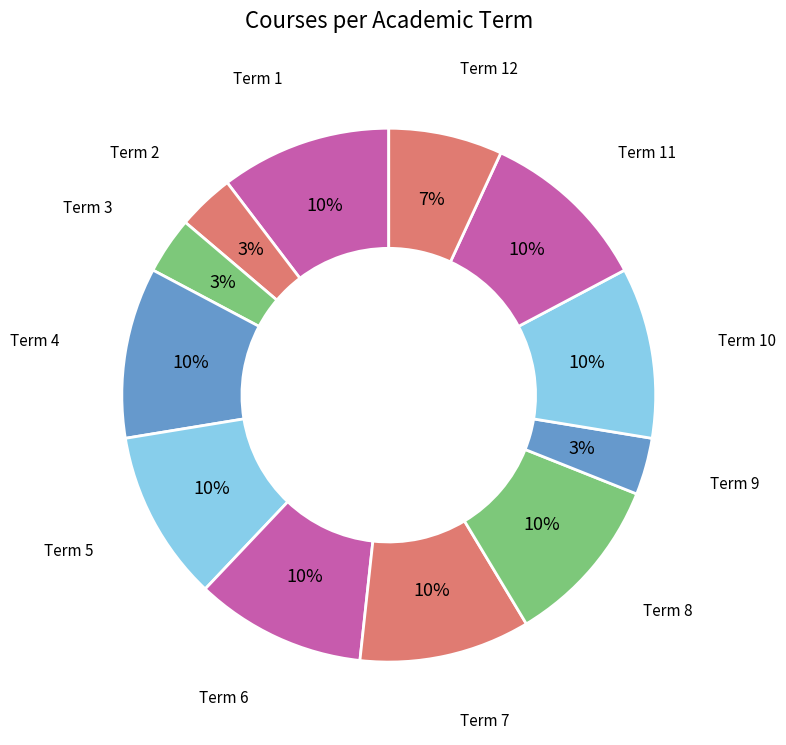

To the nearest percent, what is the average slice percentage?

8%